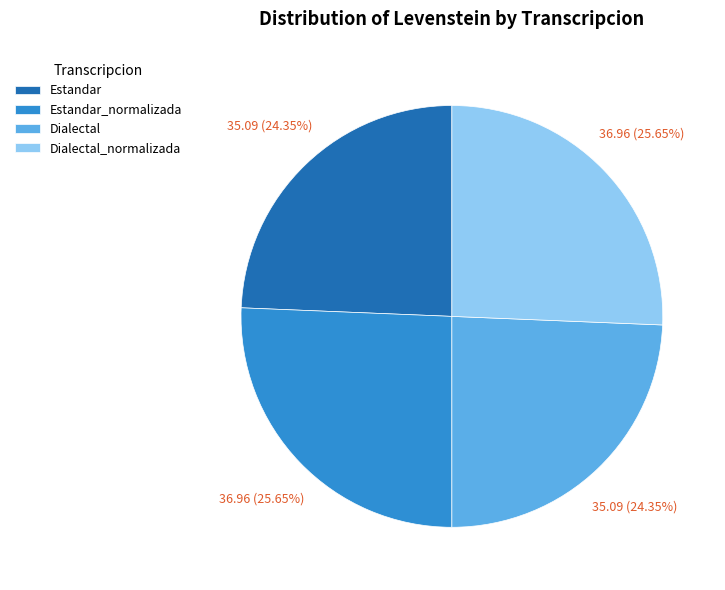

How many segments does this pie chart have?

4